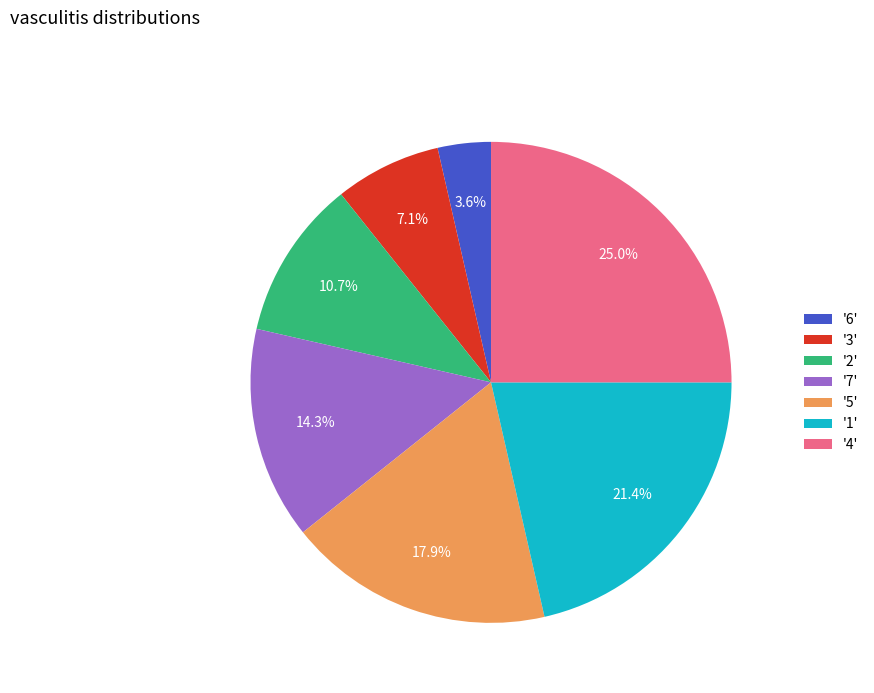

How much of the chart is everything except '7'?

85.7%